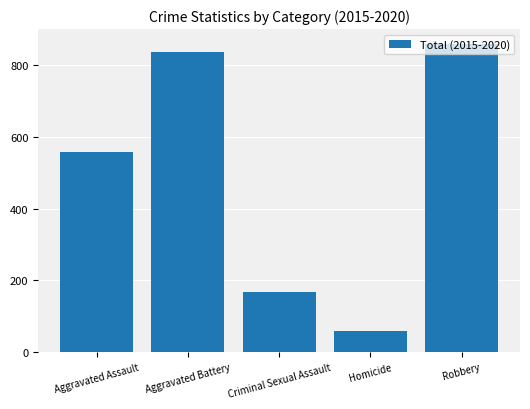

What is the difference between the values at Aggravated Battery and Criminal Sexual Assault?

668